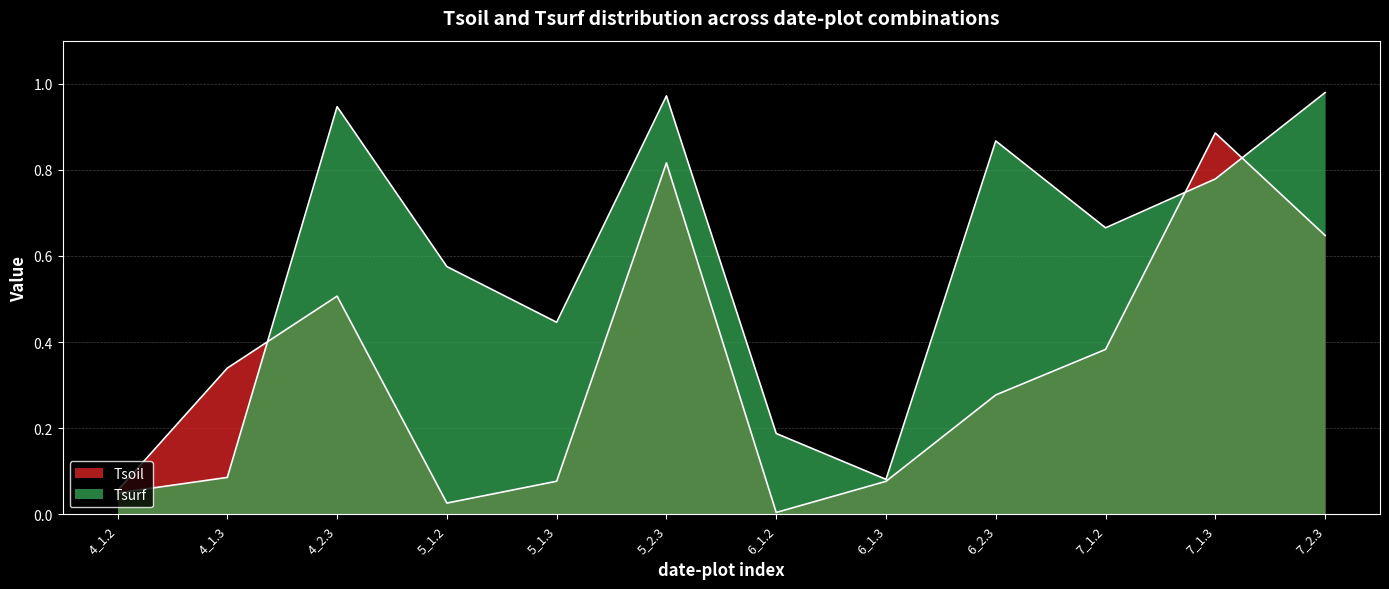

How many interior local peaks does the Tsurf series have?

3